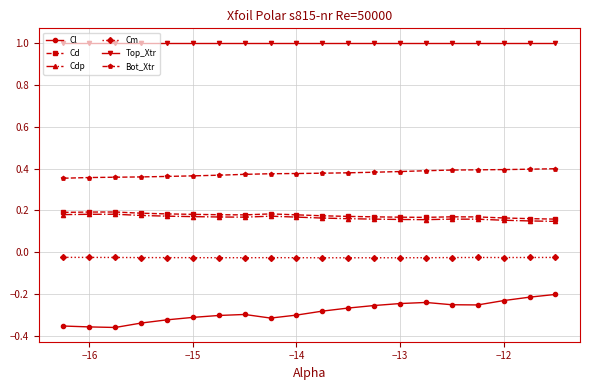

Which series has the widest spread of values?

Cl